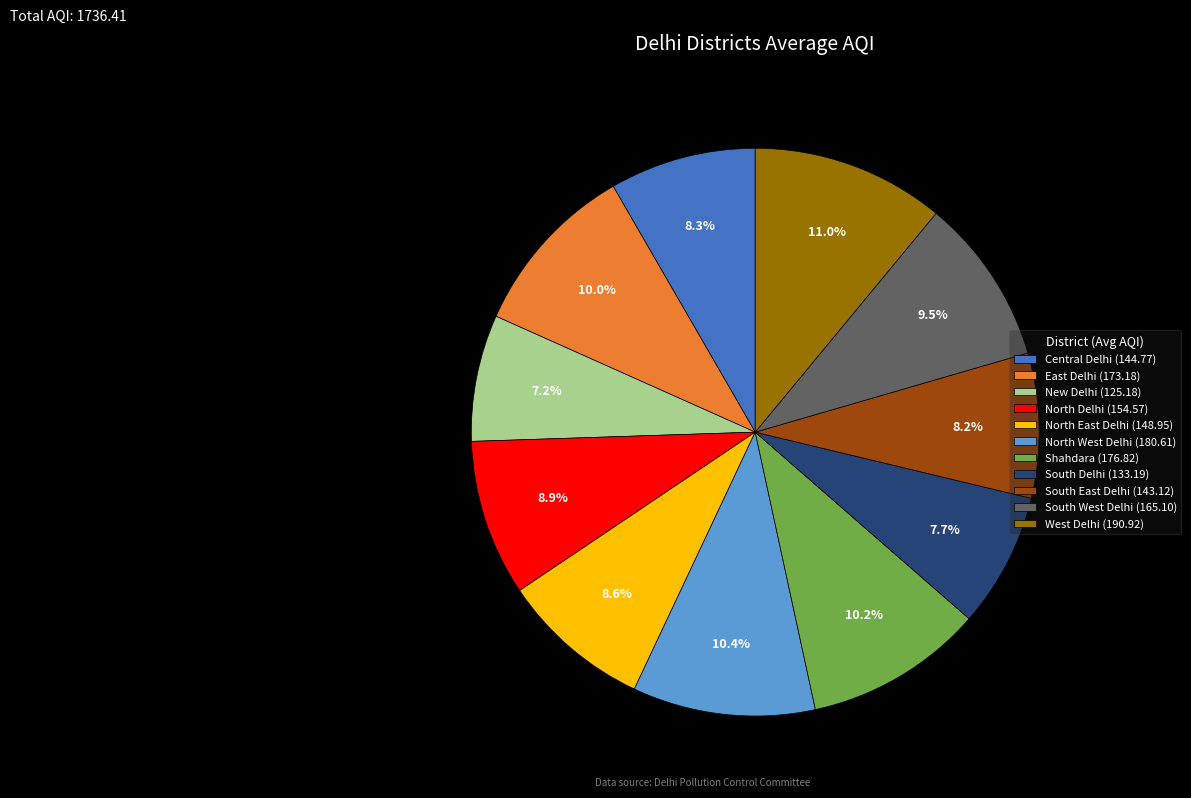

Which has a higher value, South Delhi (133.19) or East Delhi (173.18)?

East Delhi (173.18)